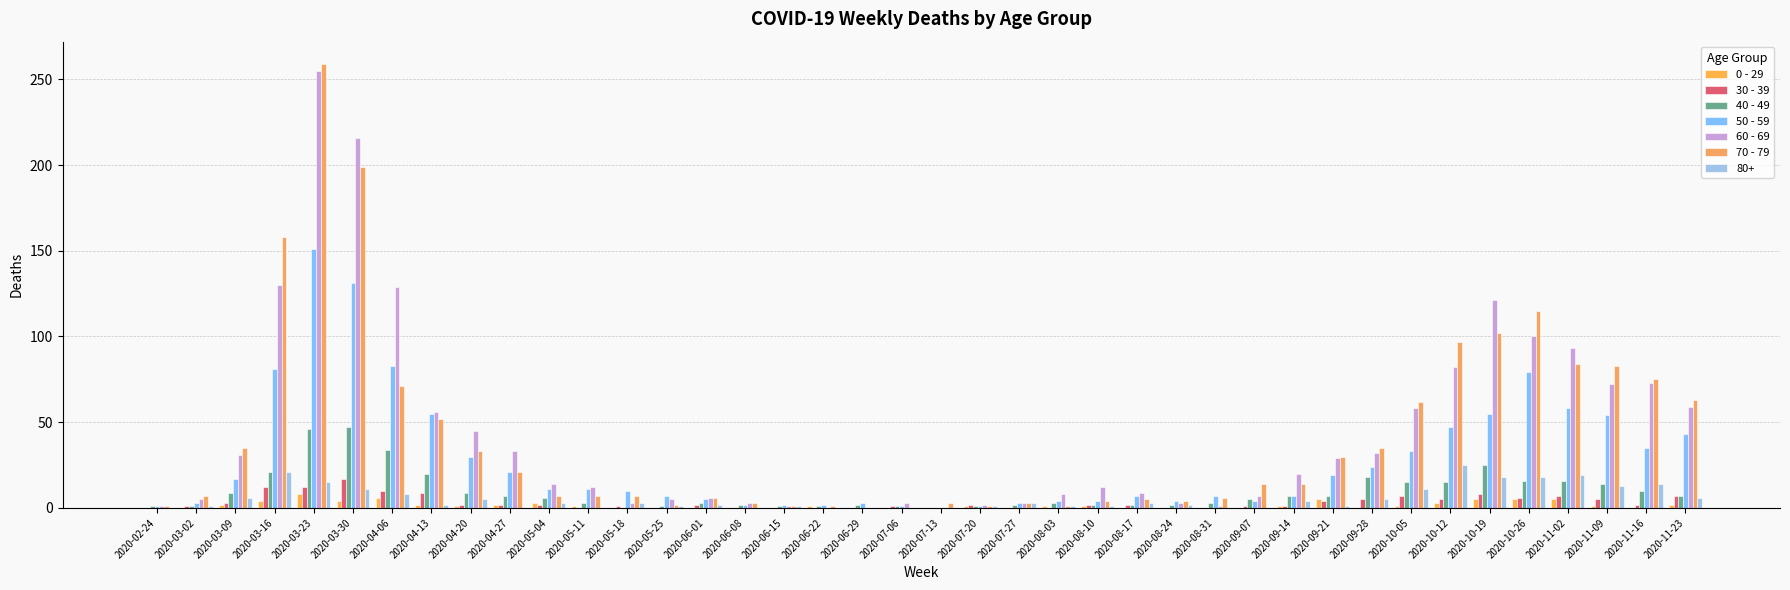

What is the maximum value for 50 - 59?

151